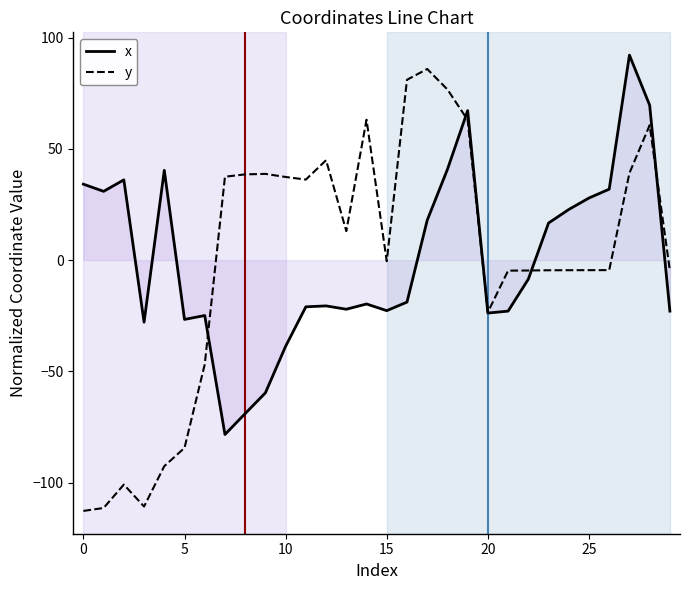

In x, how many points are higher than both neighbors (excluding endpoints)?

7